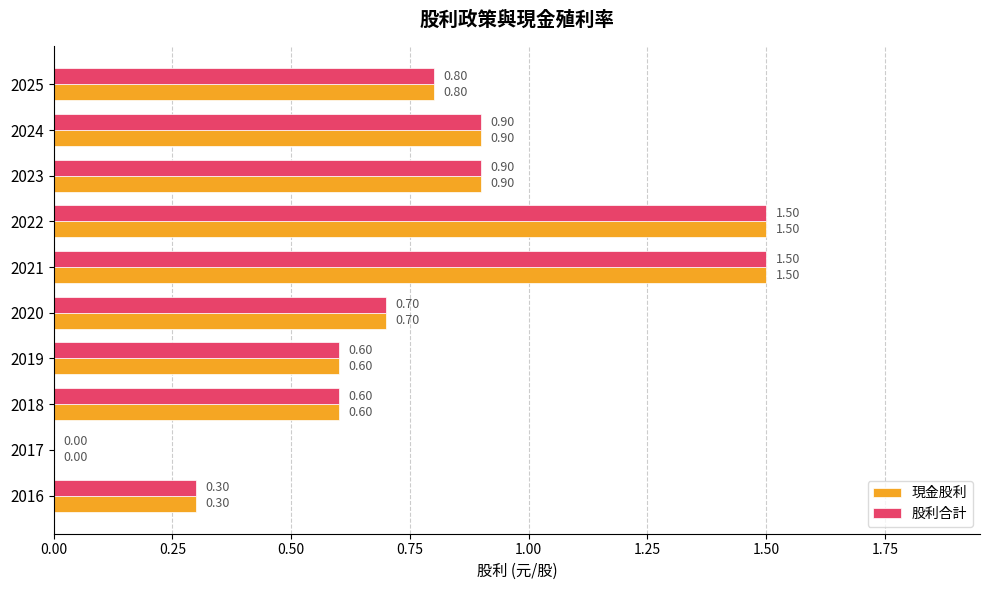

How many categories are shown in the chart?

10